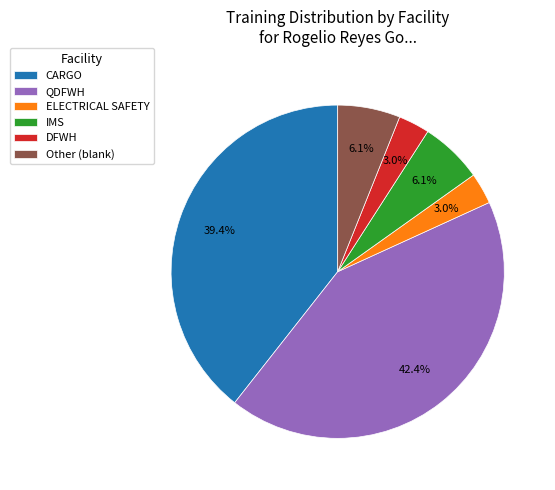

Combined, what portion of the pie is CARGO and QDFWH?

81.8%